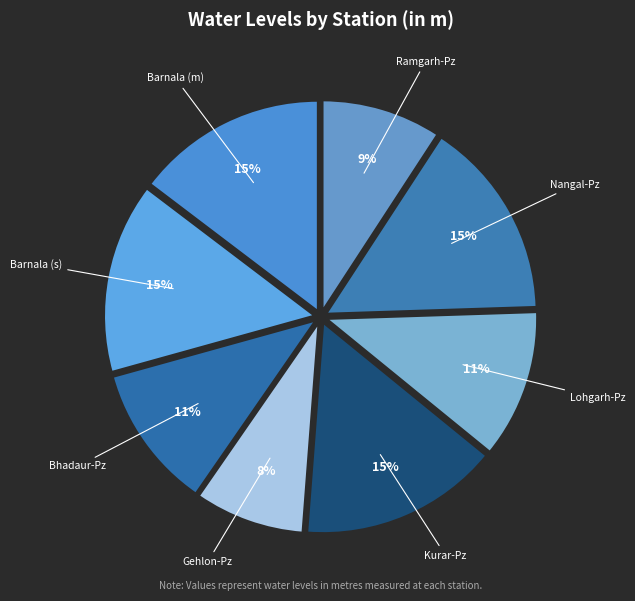

Count the number of slices in the pie.

8